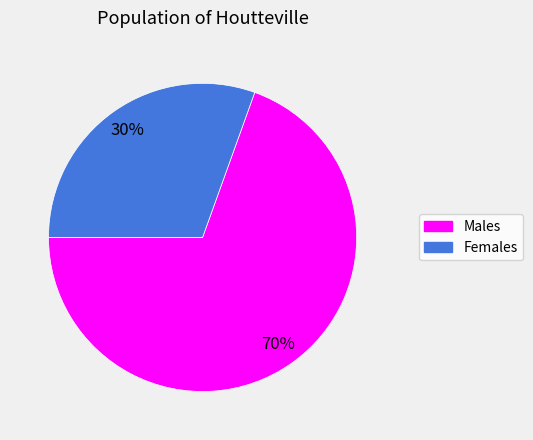

To the nearest percent, what is the average slice percentage?

50%